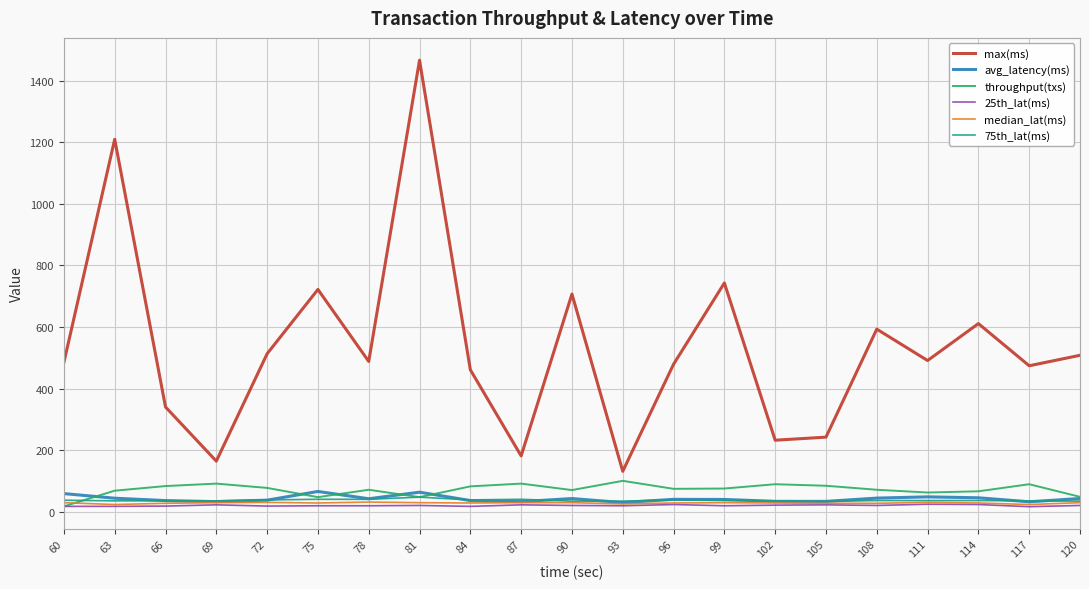

At which category is the sum across all series the highest?

81